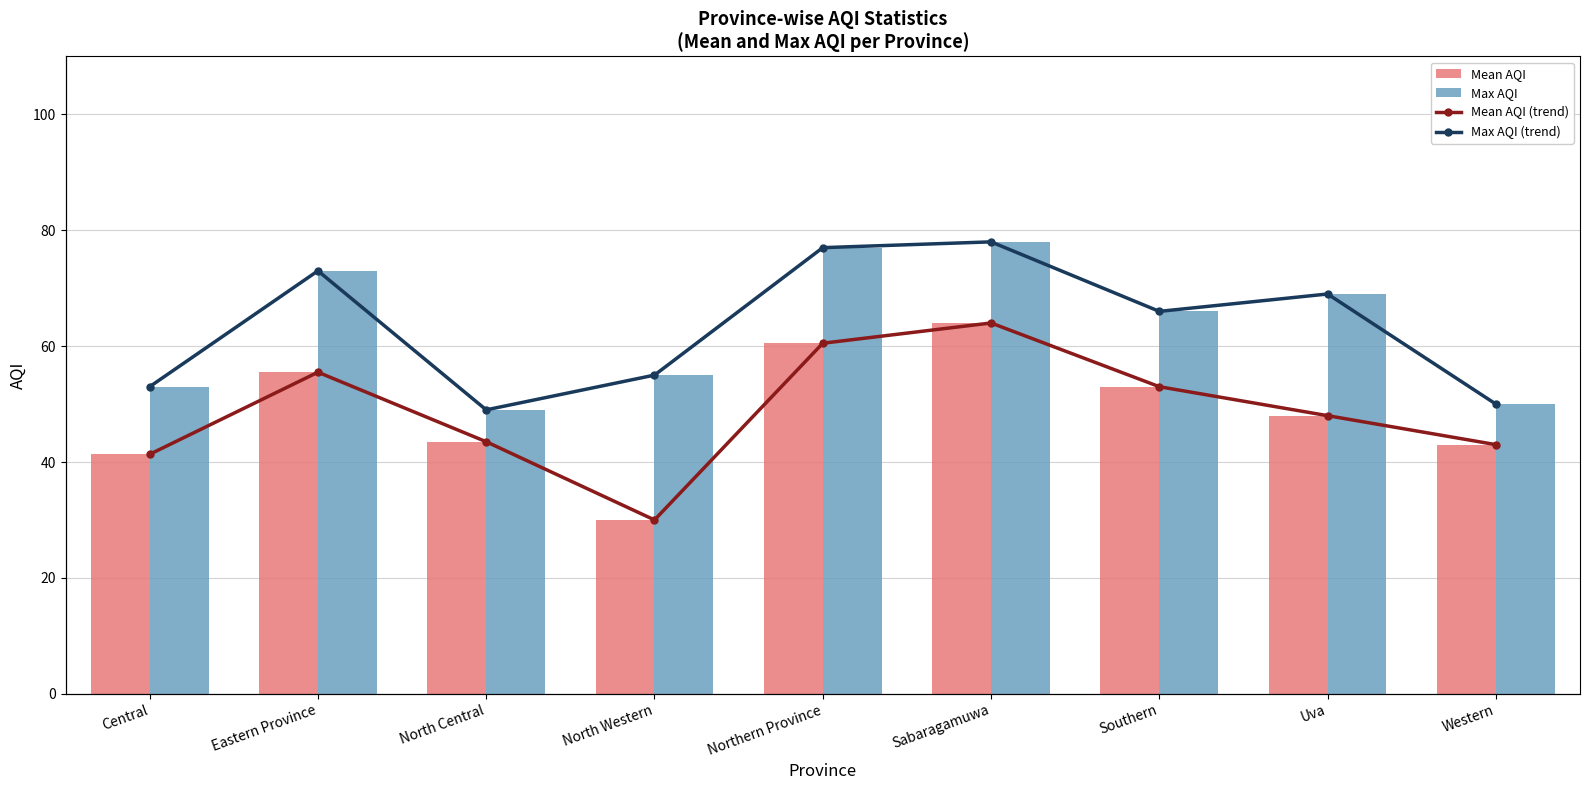

True or false: Mean AQI has a value of 28.8 at North Central.

False